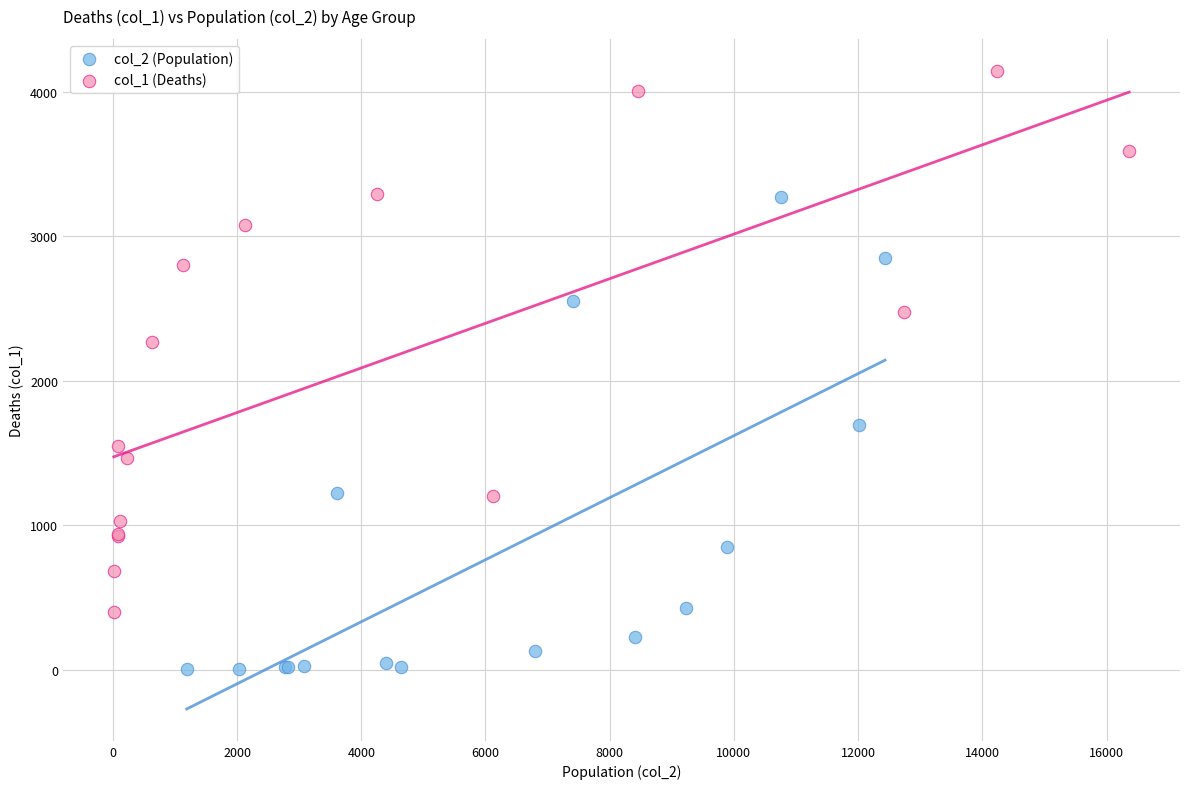

Which series has the largest Y range (max minus min)?

col_1 (Deaths)